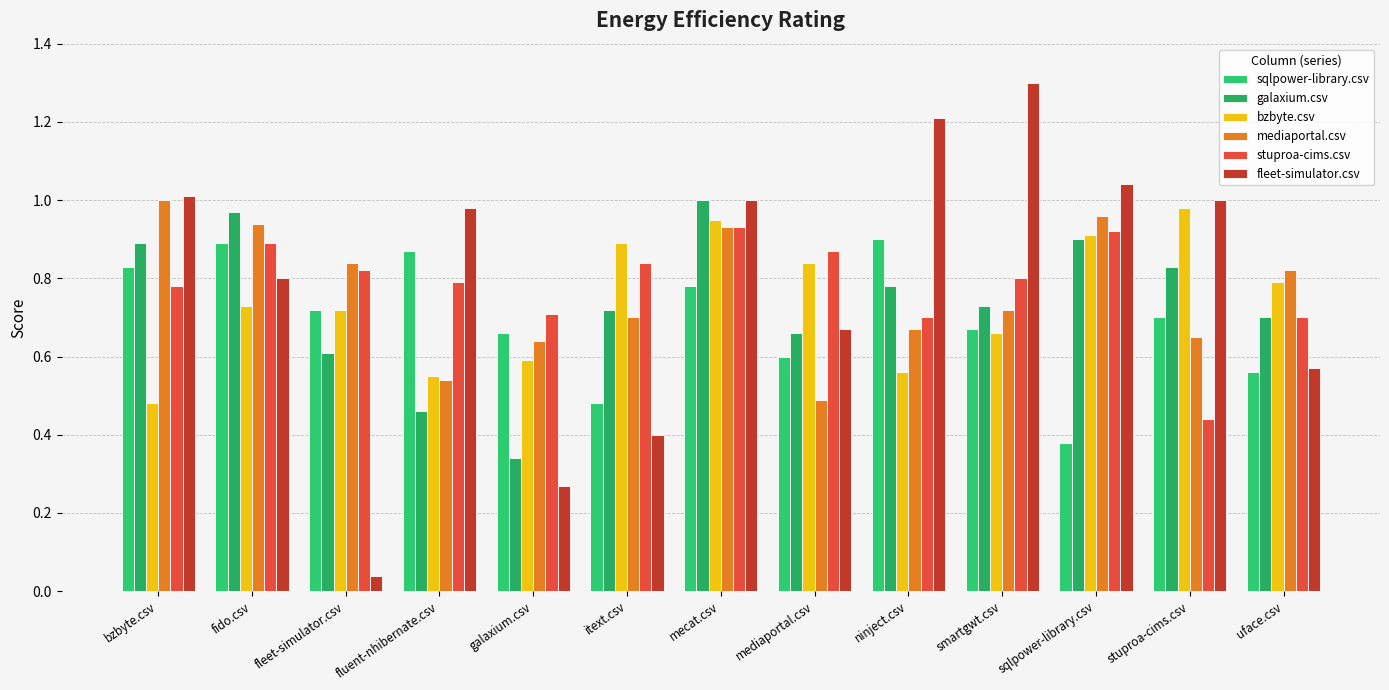

How many categories are shown in the chart?

13